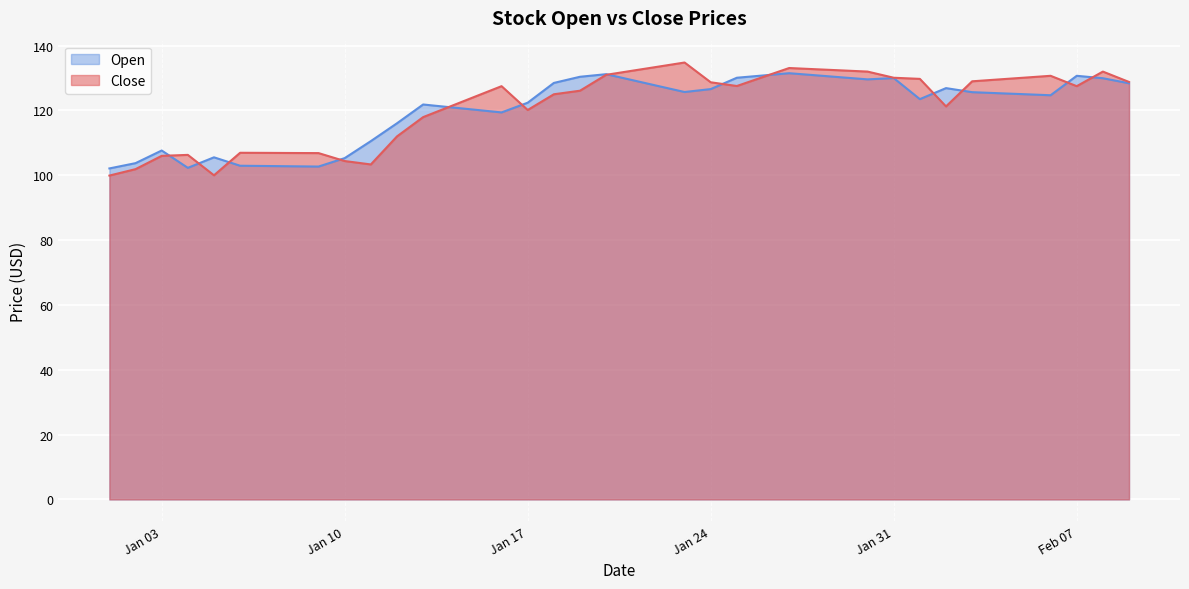

Rank the series at Jan 03 from lowest to highest value.

Close, Open